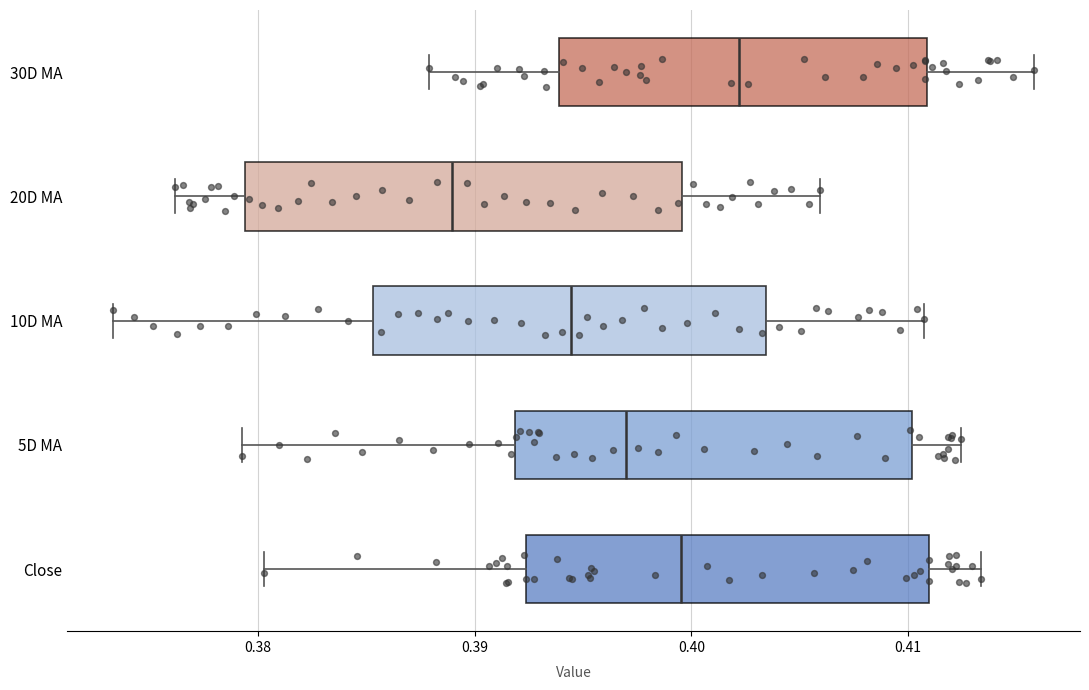

Where does the left whisker of the box for 5D MA end on the x-axis? The values are not printed on the chart, so give them approximately, as read against the axis.

0.379